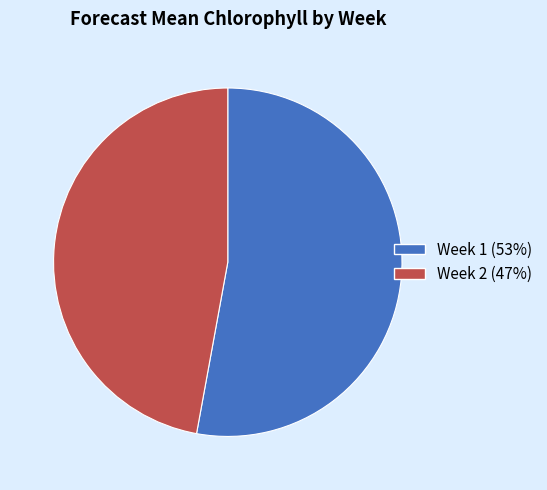

Between Week 1 and Week 2, which is larger?

Week 1